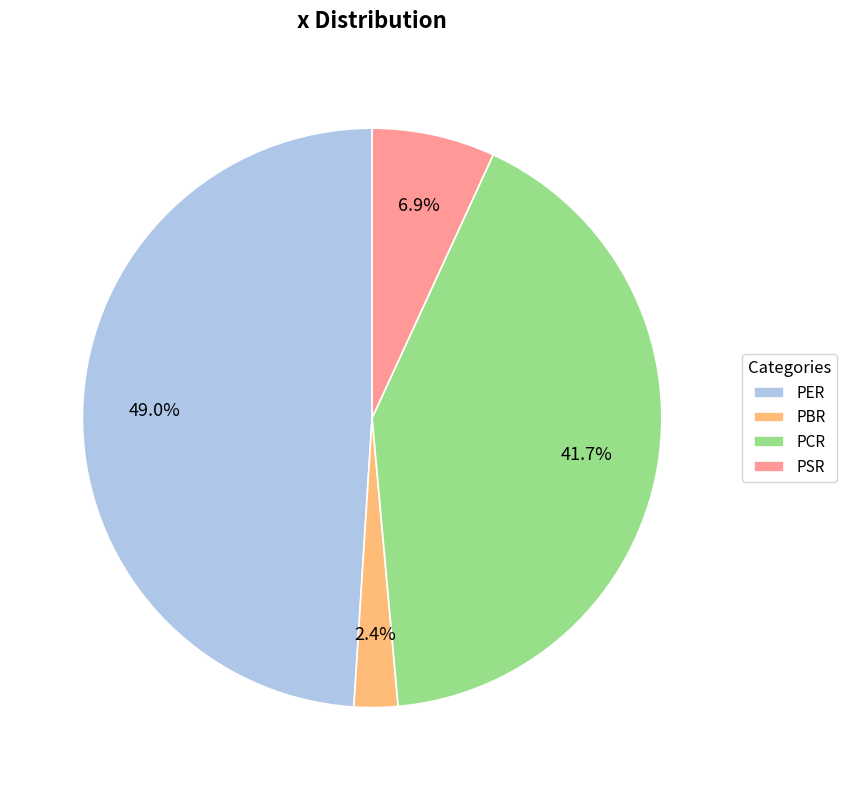

To the nearest percent, what is the average slice percentage?

25%